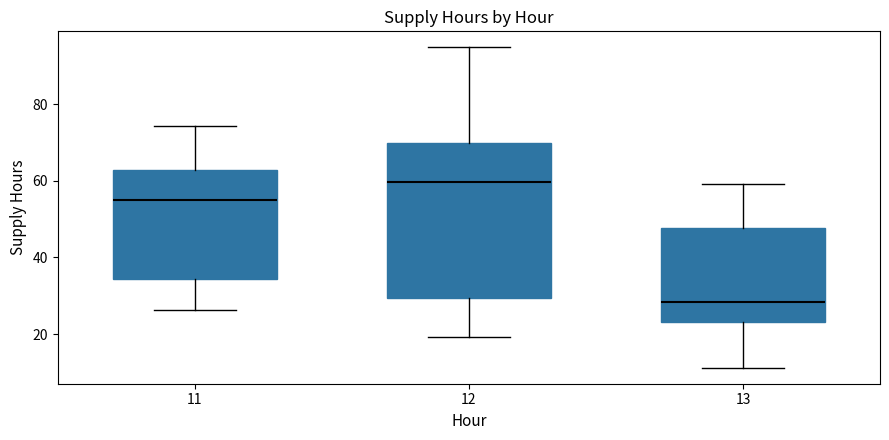

Which box's median line is the lowest?

13